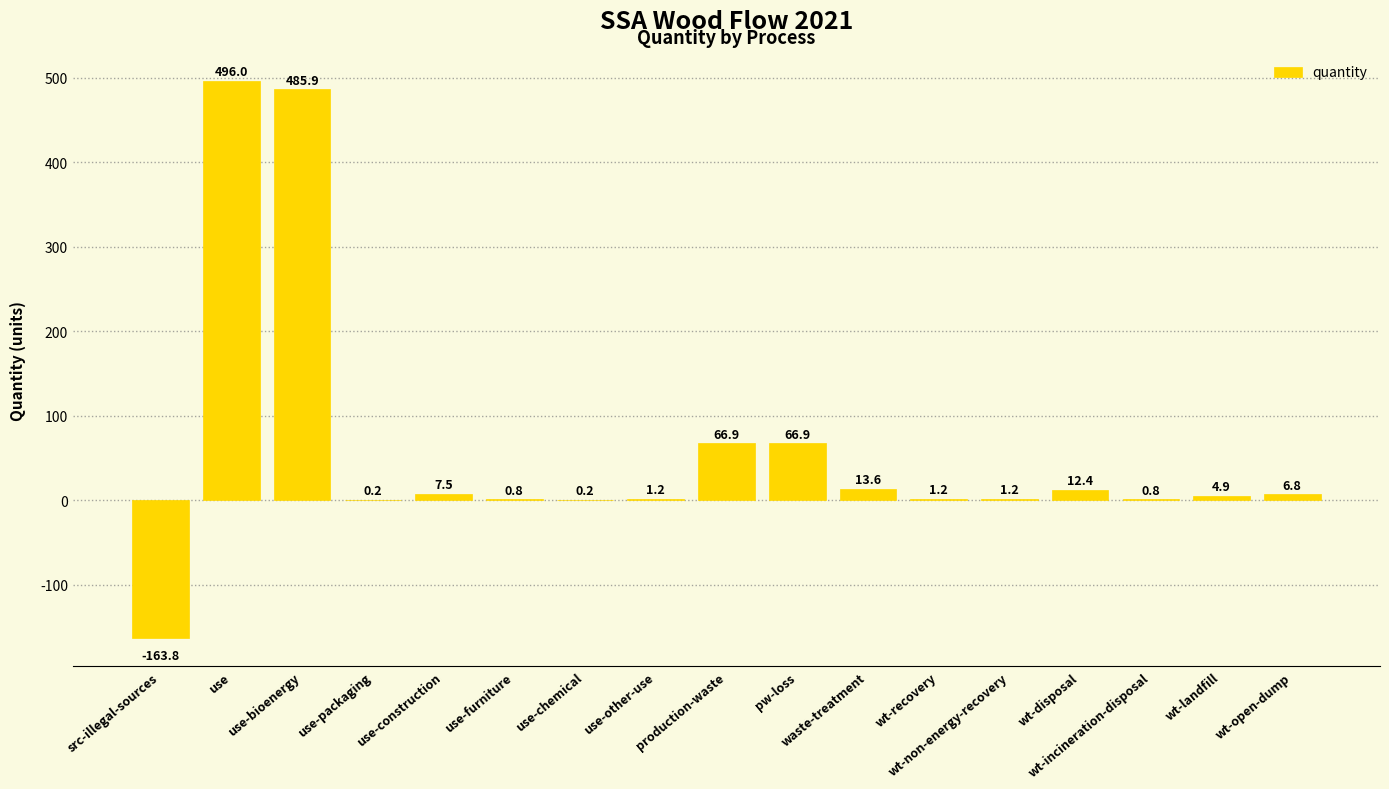

Reading right to left, list all the values displayed in this chart.

6.8	4.9	0.8	12.4	1.2	1.2	13.6	66.9	66.9	1.2	0.2	0.8	7.5	0.2	485.9	496.0	-163.8